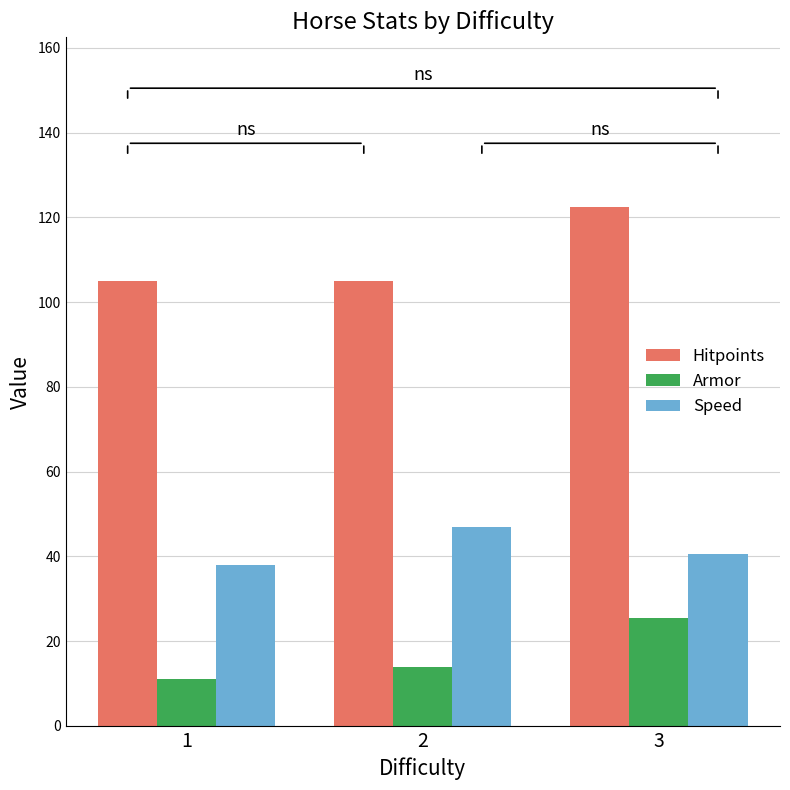

True or false: Armor has a value of 19.1 at 2.

False